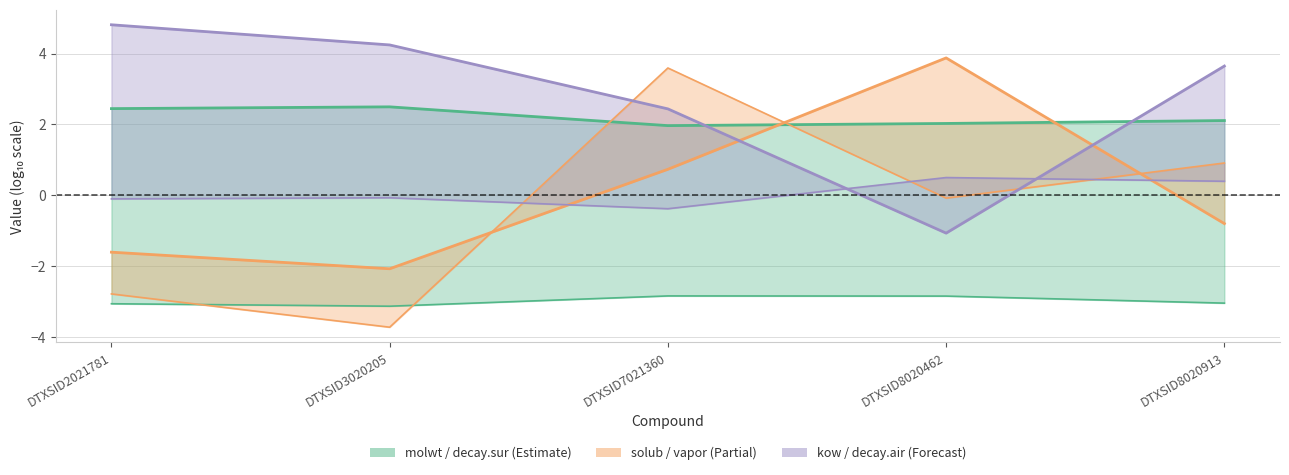

The decay.air series shows -0.1 at DTXSID2021781. True or false?

True